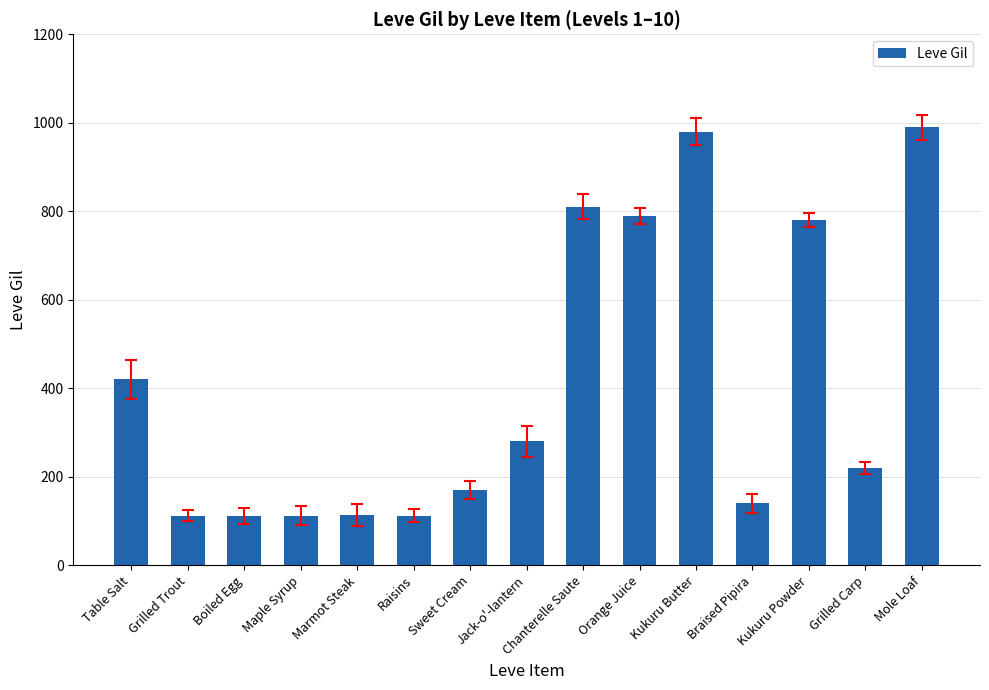

What is the maximum value shown in the chart?

990